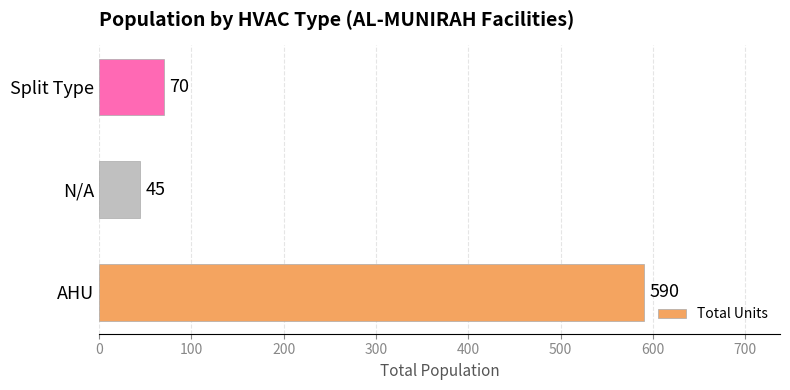

List the labels in order of value, smallest first.

N/A, Split Type, AHU